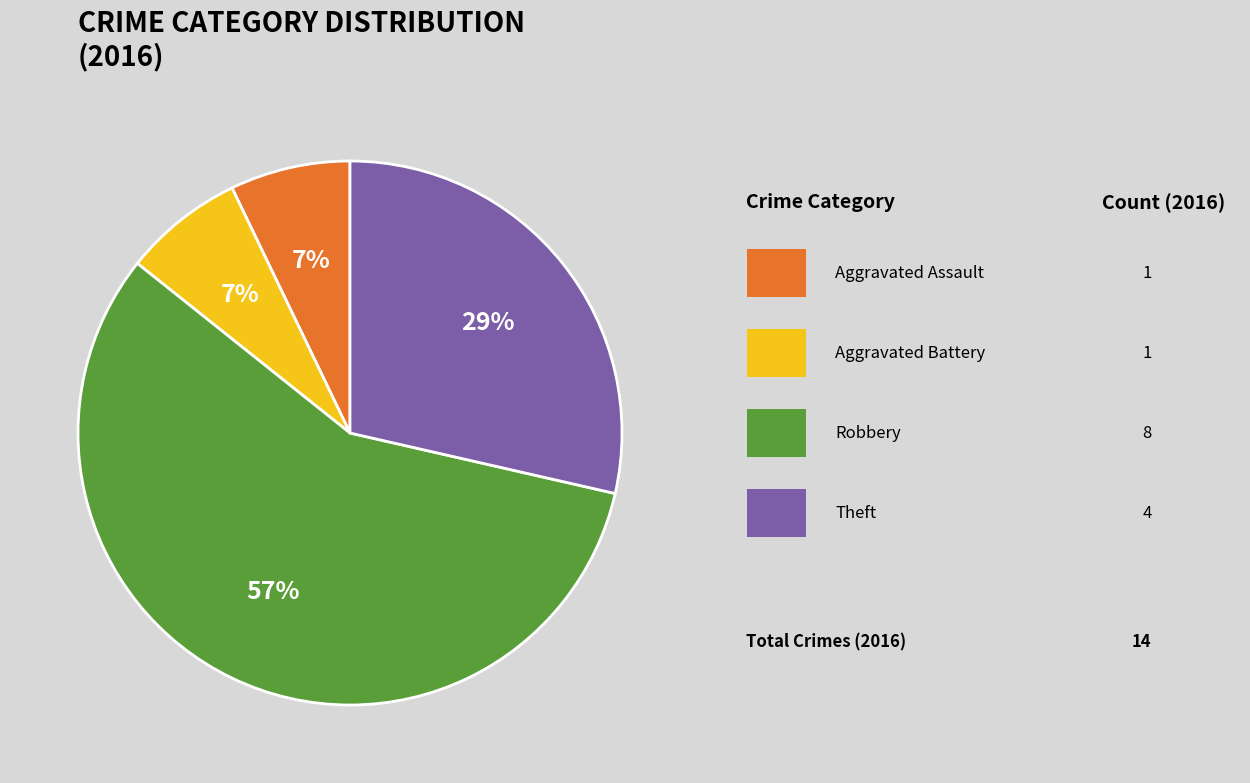

Is there a majority slice in this chart?

Yes